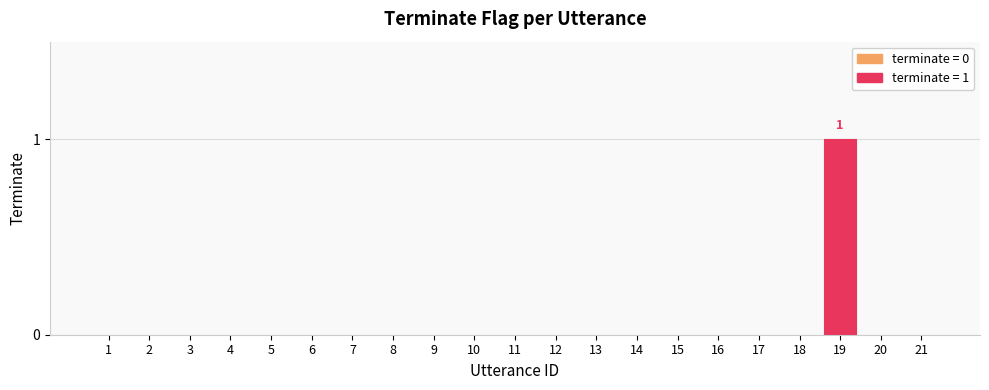

Which label corresponds to the largest value in the chart?

19